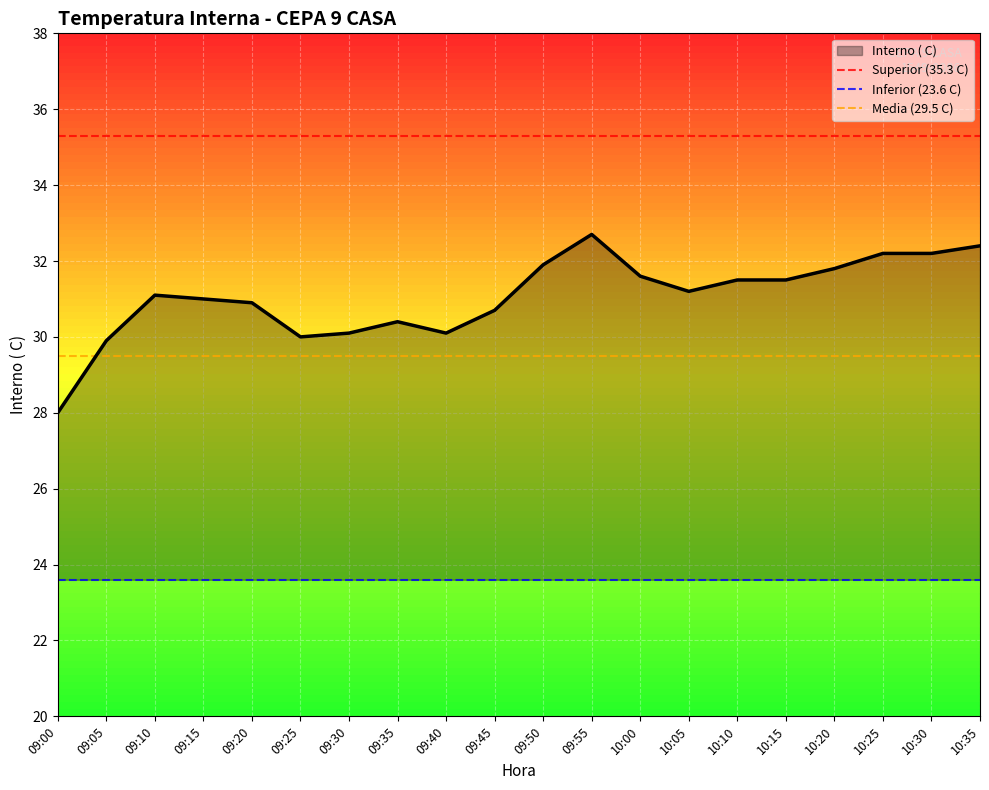

Is it true that Interno ( C) equals 10.2 at 10:25?

False